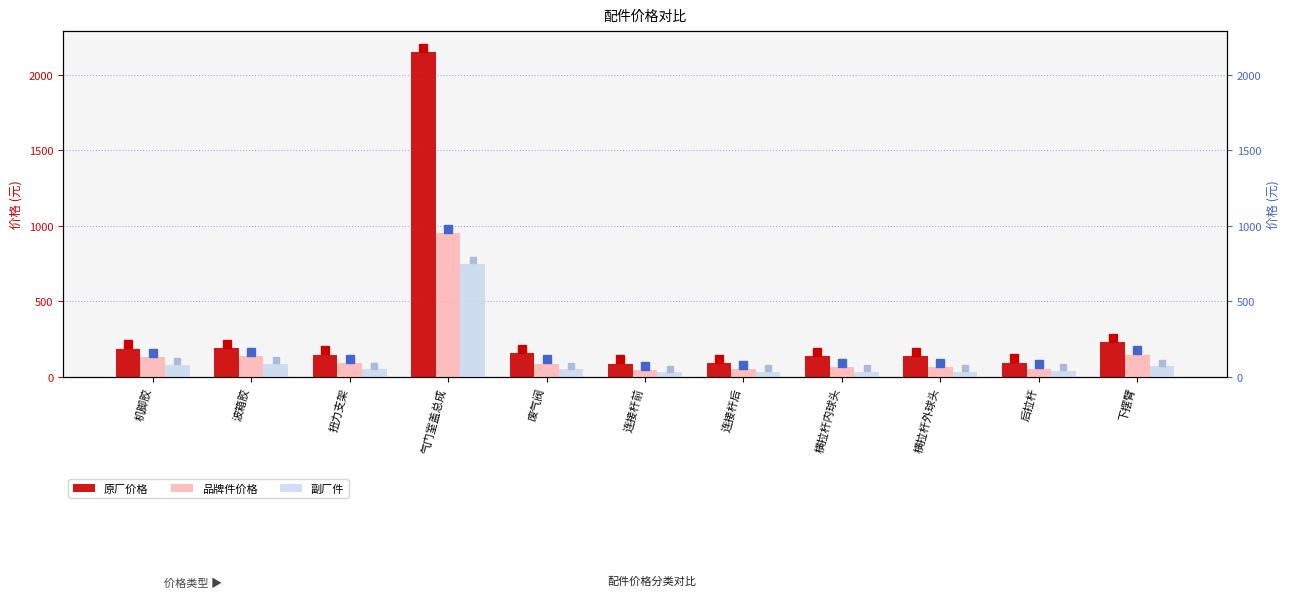

Between 气门室盖总成 and 废气阀, which series saw the biggest shift?

原厂价格